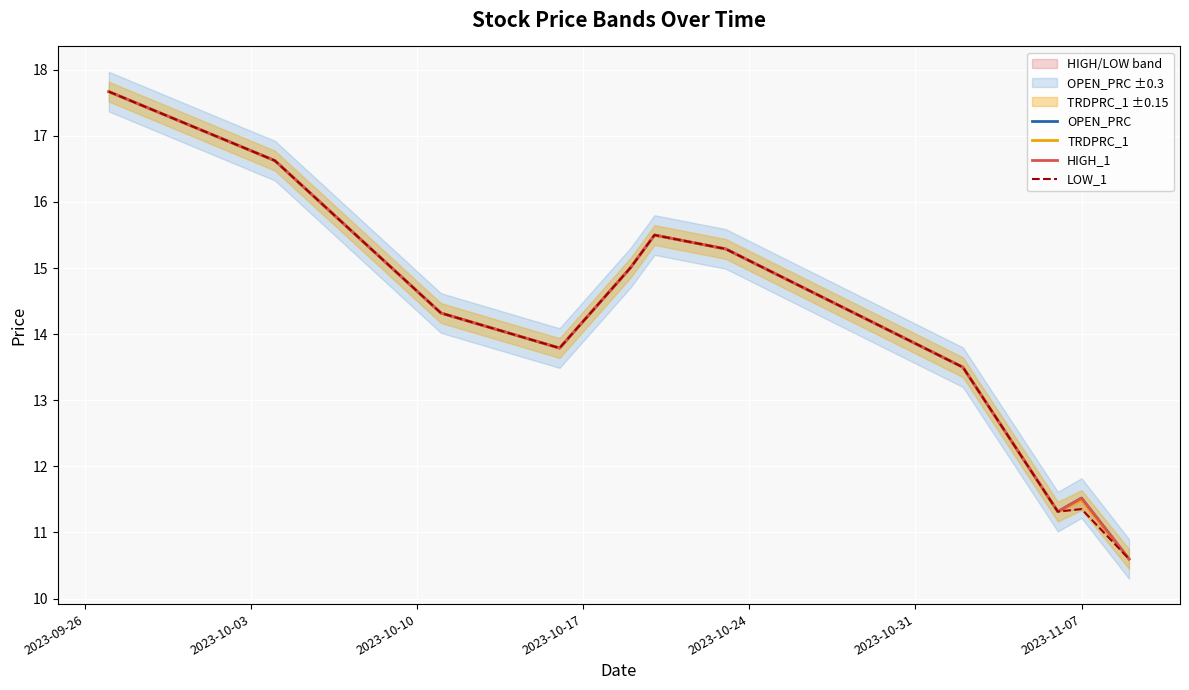

What is the minimum value for TRDPRC_1?

10.6